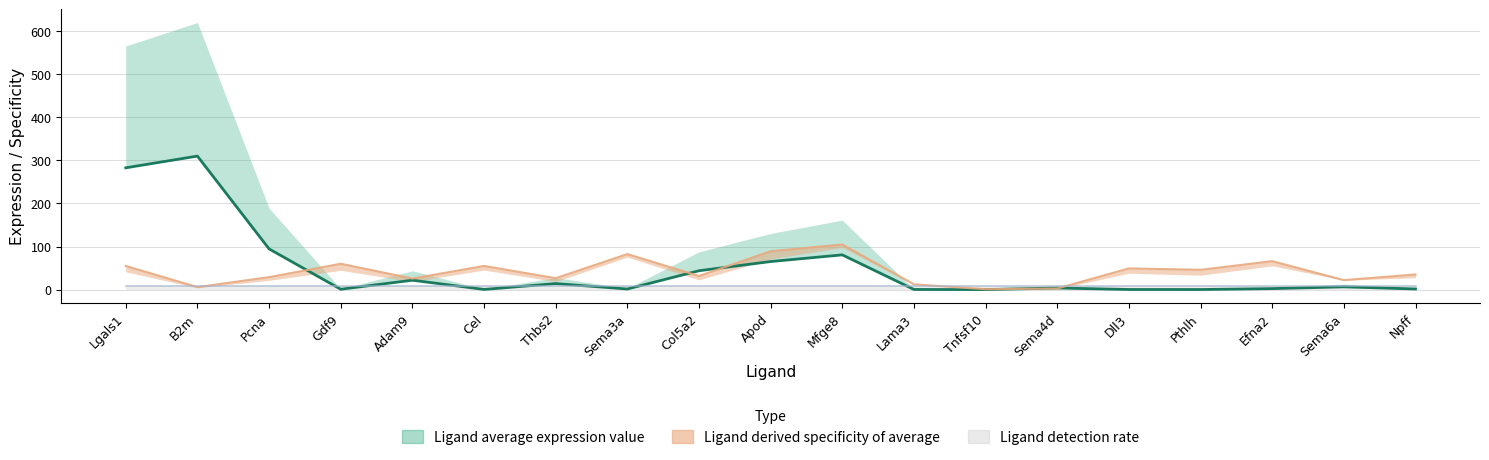

Reading right to left, transcribe all the data shown in this chart.

Npff=1.5	Sema6a=6.5	Efna2=2.4	Pthlh=0.3	Dll3=0.4	Sema4d=3.8	Tnfsf10=0.1	Lama3=0.4	Mfge8=80.7	Apod=65.2	Col5a2=43.9	Sema3a=1.5	Thbs2=14.0	Cel=0.5	Adam9=21.9	Gdf9=0.9	Pcna=94.6	B2m=310.1	Lgals1=282.9